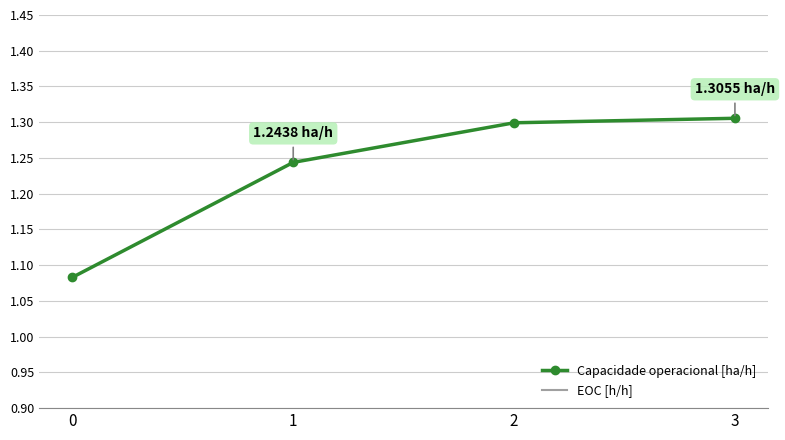

What is the sum of all EOC [h/h] values?

3.2